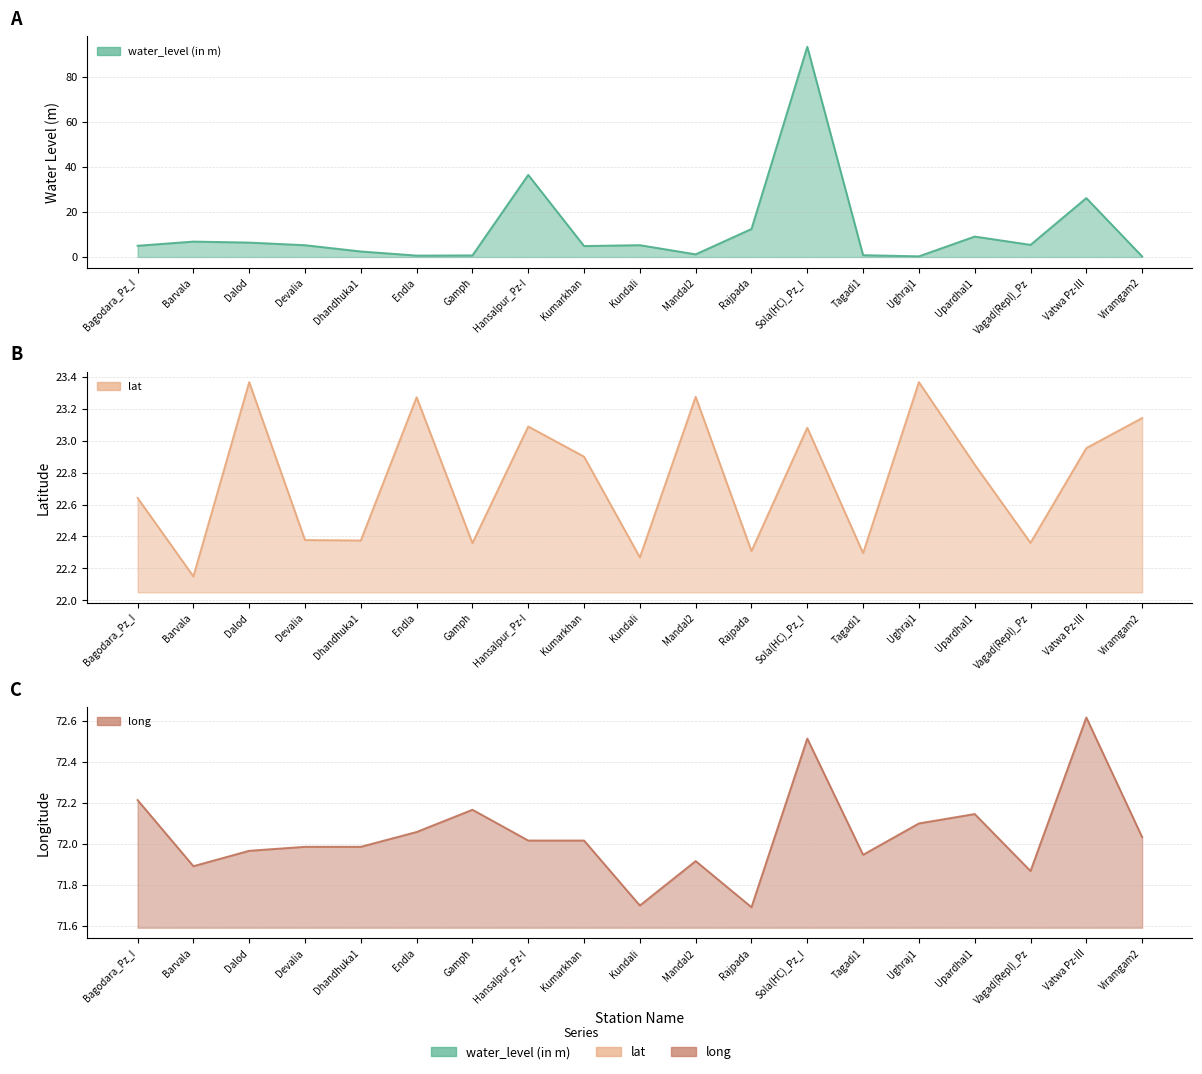

What is the total value across all series at Kundali?

99.2